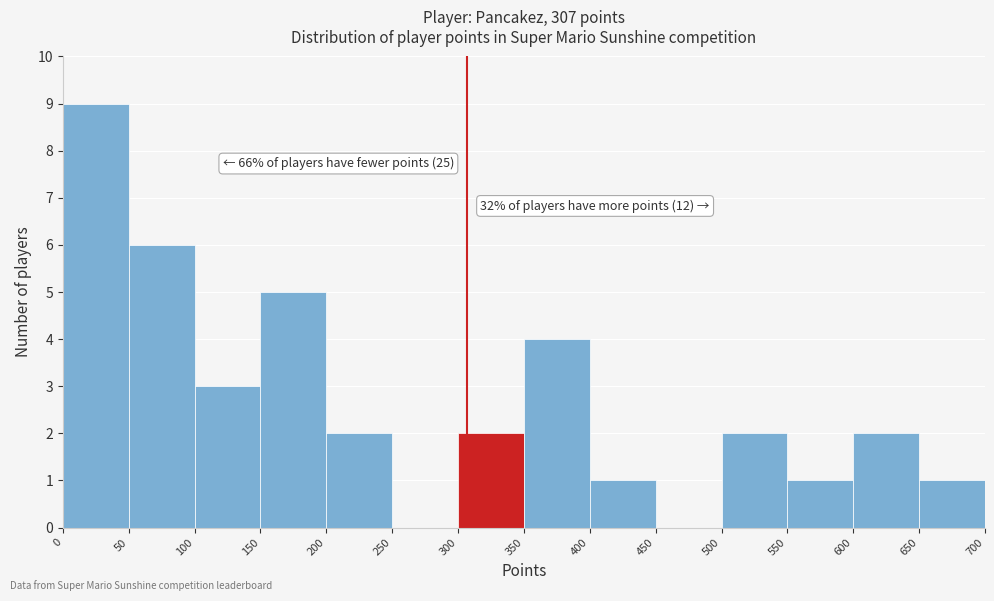

Over which range of the x-axis is the bar tallest?

0 to 50